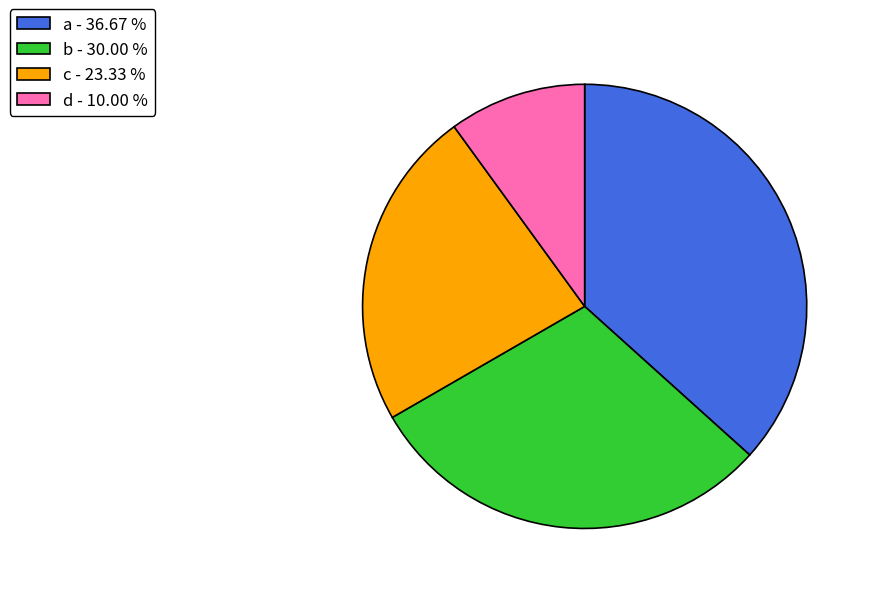

How many slices are in this pie chart?

4